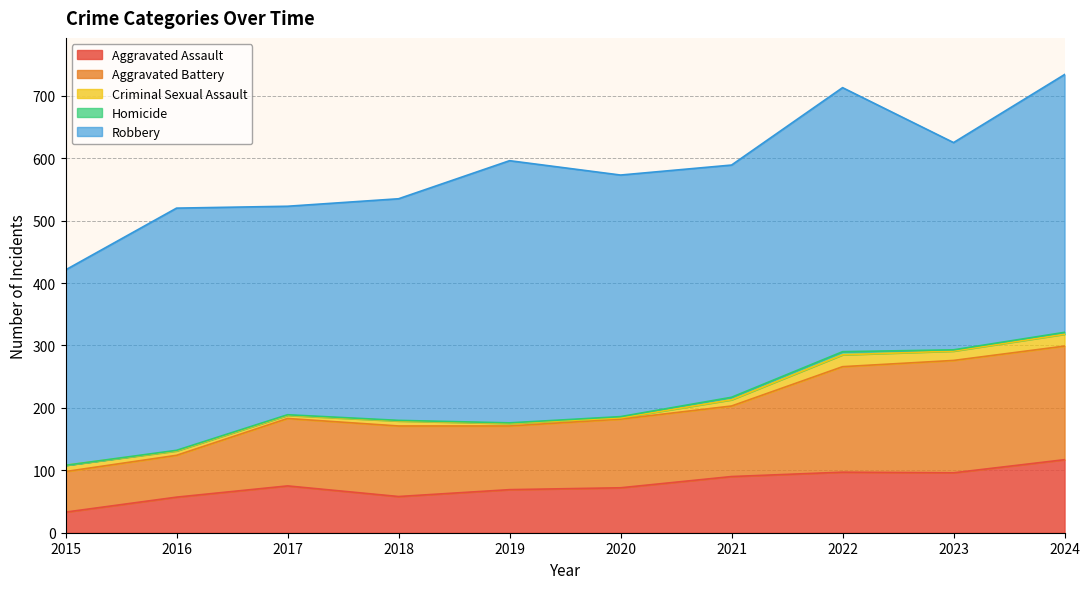

True or false: Aggravated Battery and Criminal Sexual Assault cross at least once.

False